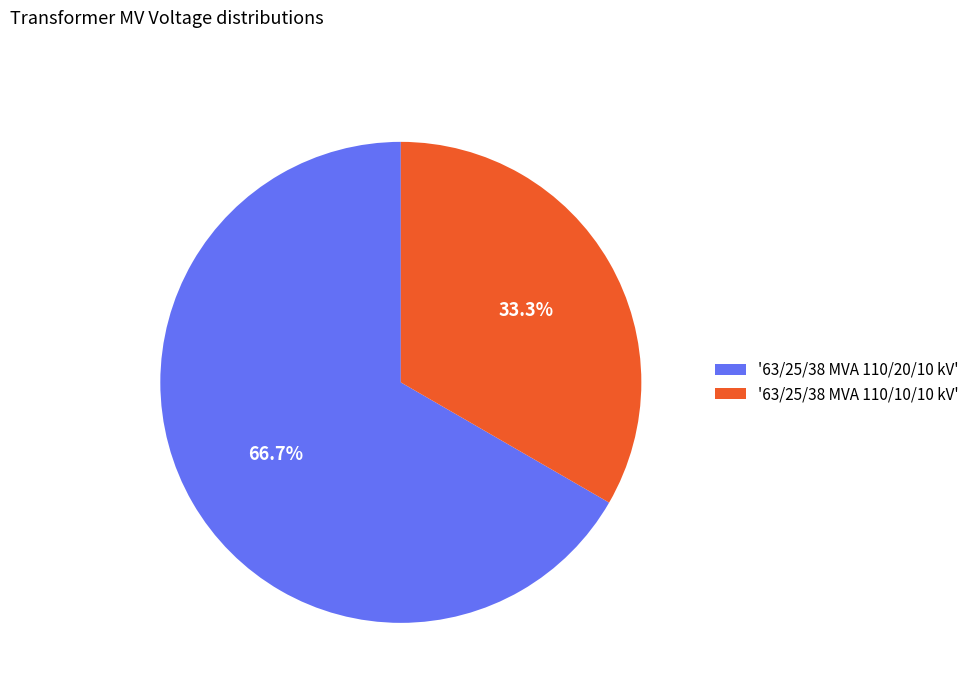

Approximately how many times larger is the value at '63/25/38 MVA 110/20/10 kV' compared to '63/25/38 MVA 110/10/10 kV'?

2.0